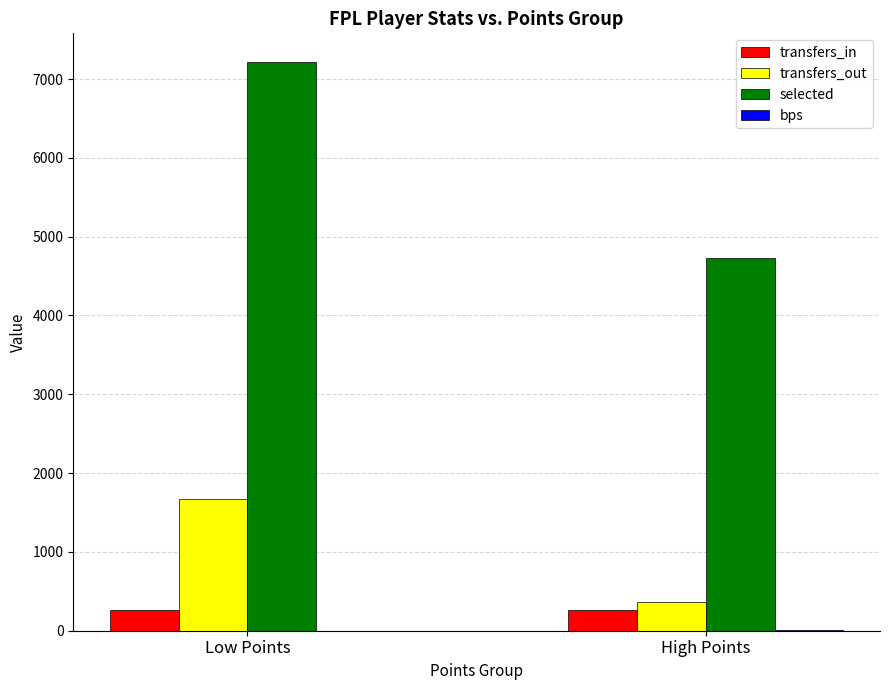

Which category has the highest value across all series?

Low Points